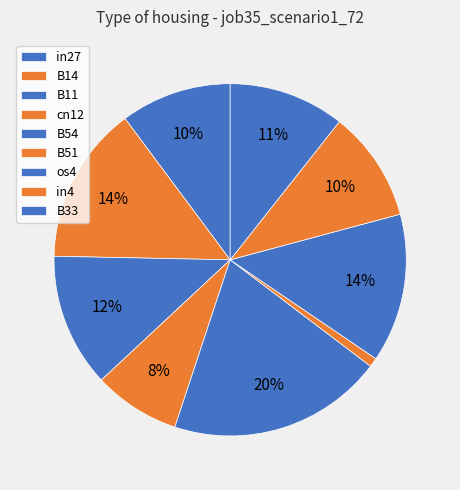

To the nearest percent, what percentage of the pie is in27?

10%